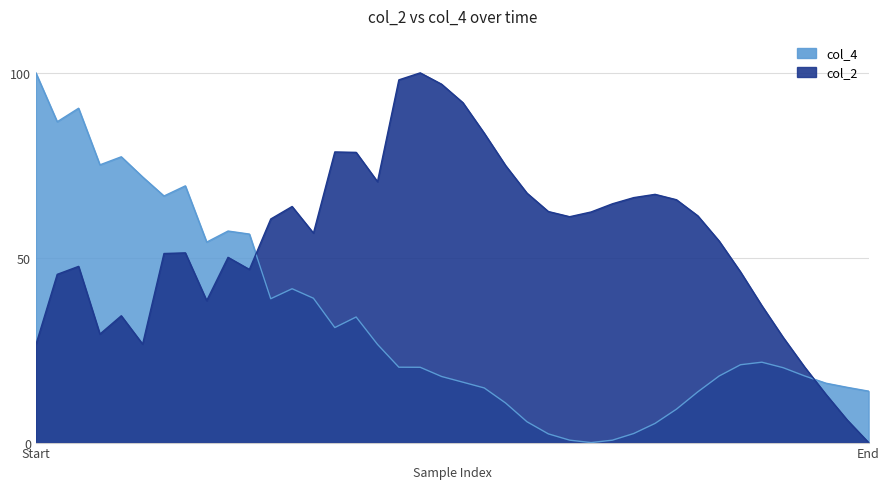

Count the number of data series in this chart.

2